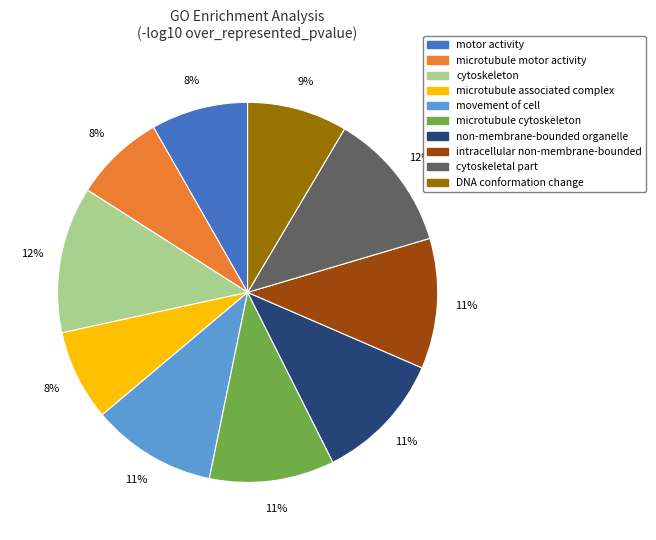

To the nearest percent, what is the average slice percentage?

10%